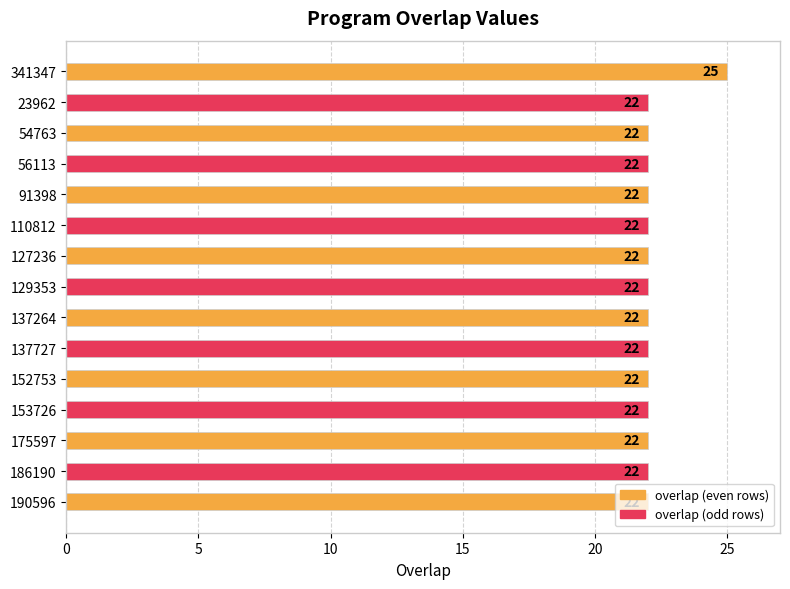

Is it true that the value at 127236 is 34?

False